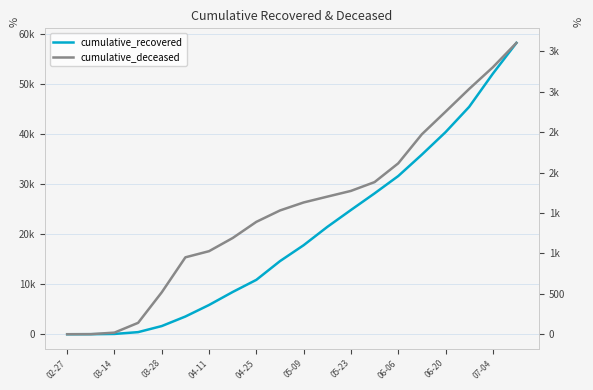

True or false: cumulative_deceased has more than 1 points higher than both neighbors.

False